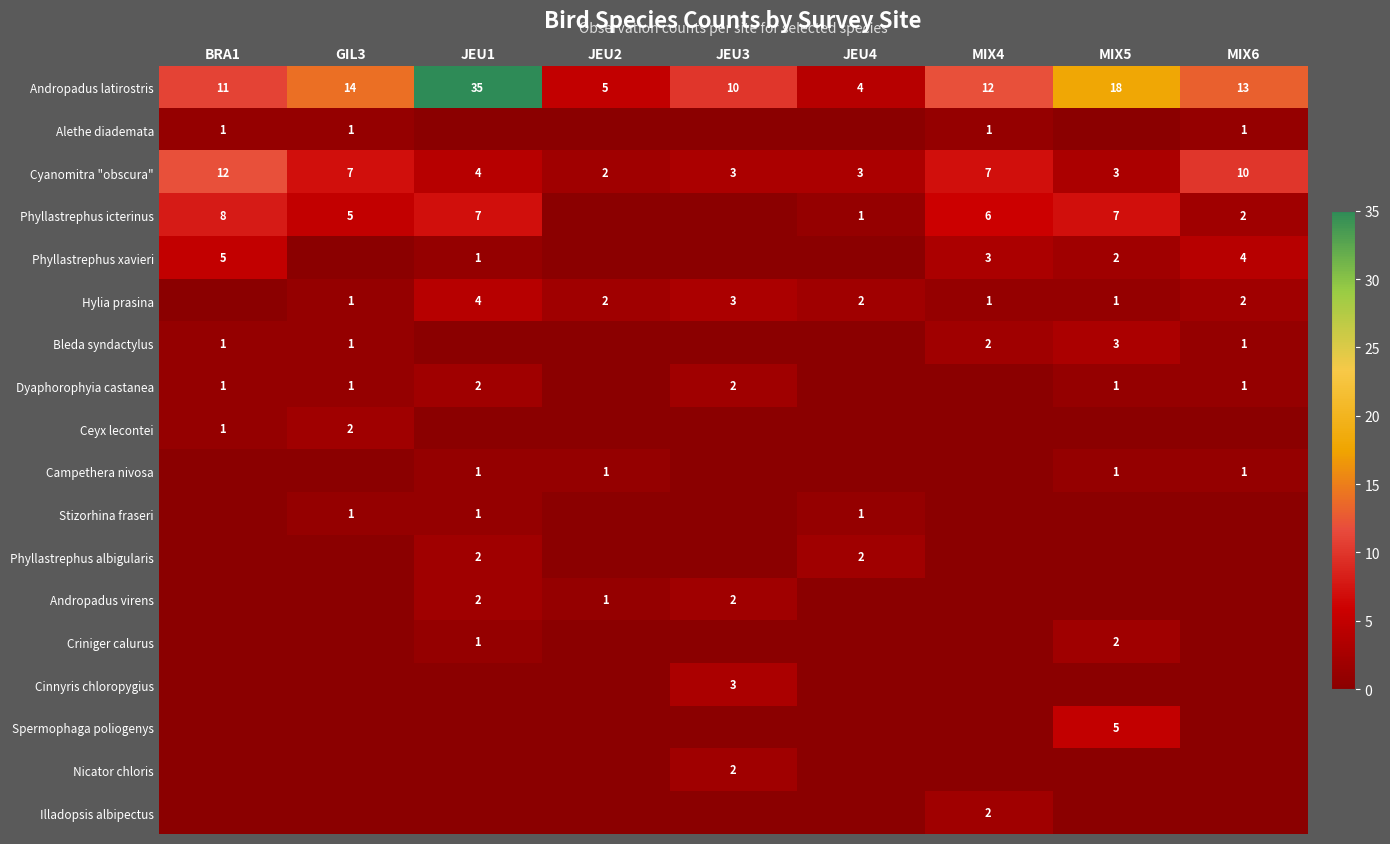

Between MIX5 and MIX6, which is larger?

MIX5